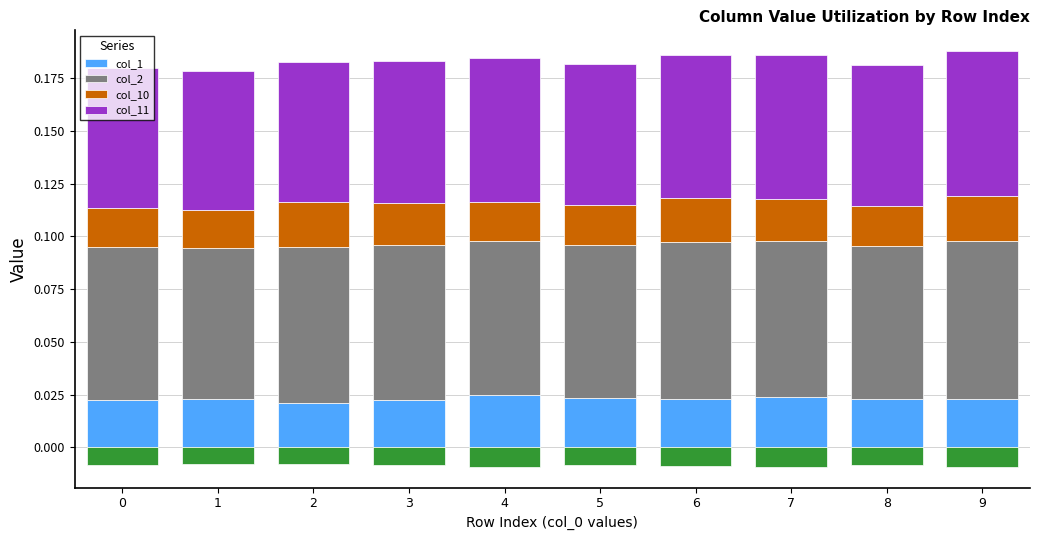

Which series has the widest spread of values?

col_1